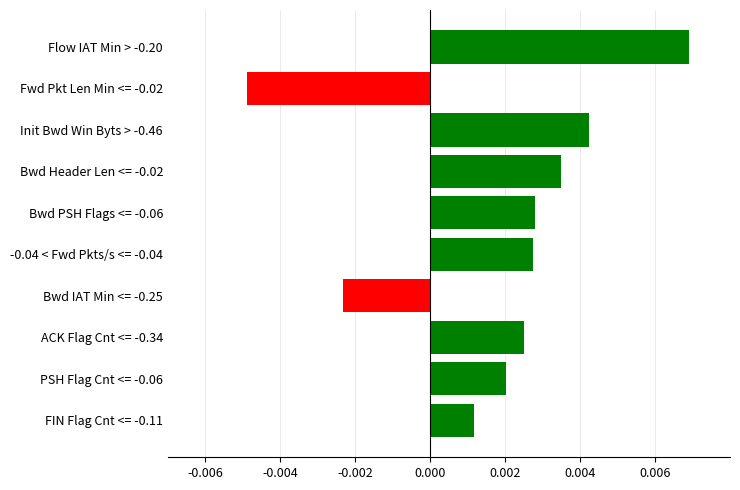

Which has a higher value, PSH Flag Cnt <= -0.06 or ACK Flag Cnt <= -0.34?

ACK Flag Cnt <= -0.34